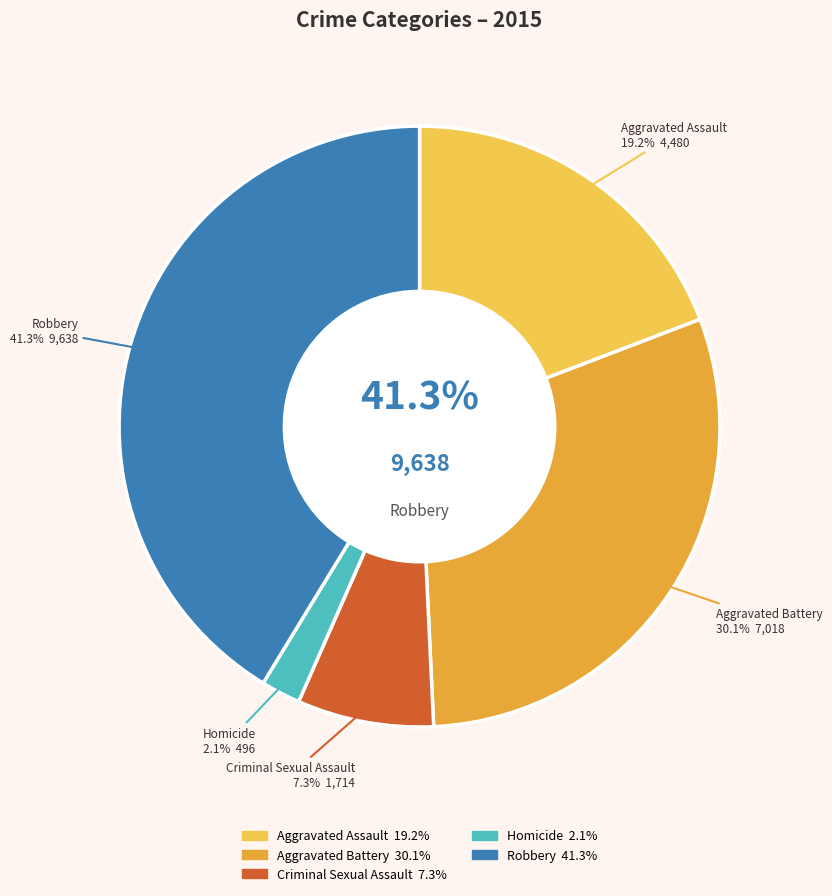

Which category has the smallest portion of the pie?

Homicide